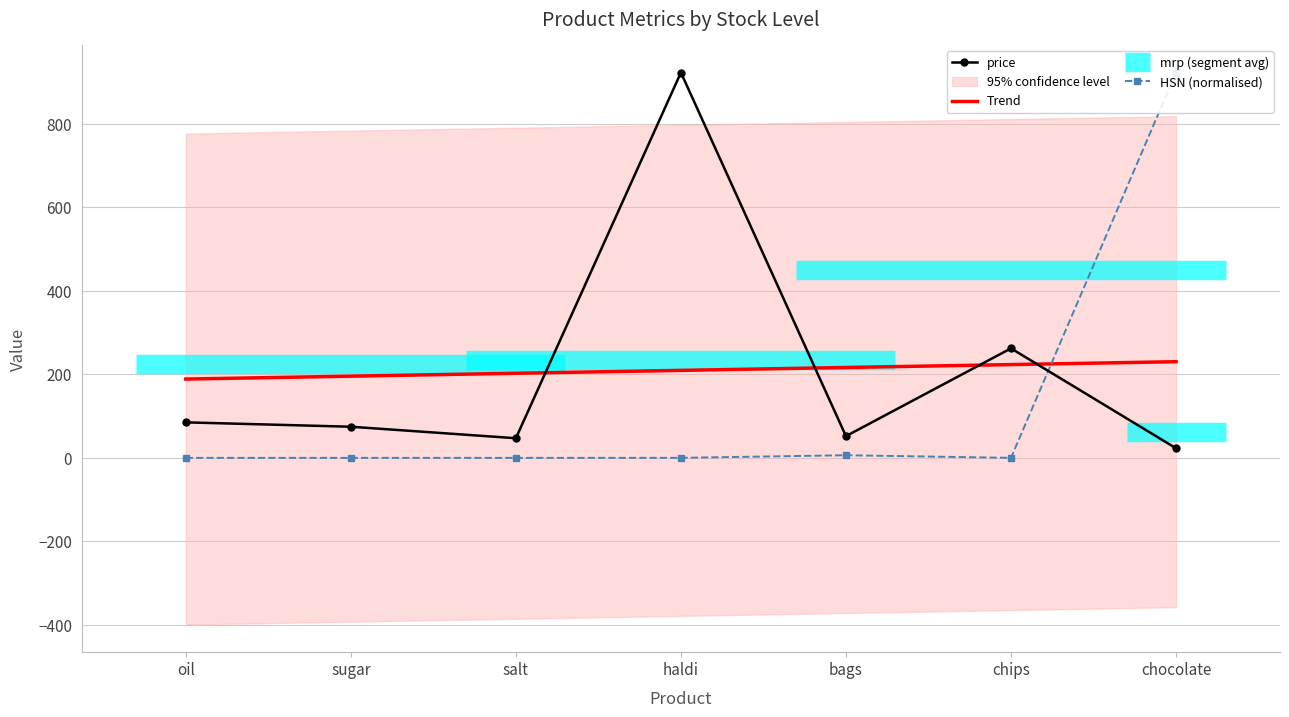

At which label is price closest to 472?

chips